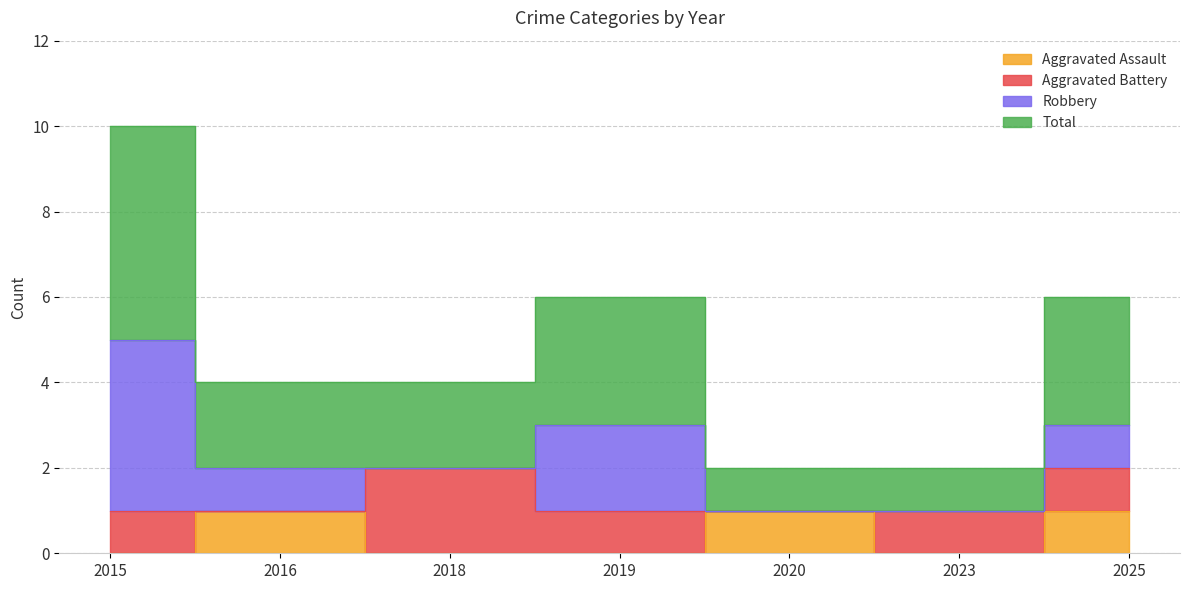

Rank the categories by Aggravated Assault value from highest to lowest.

2016, 2020, 2025, 2015, 2018, 2019, 2023